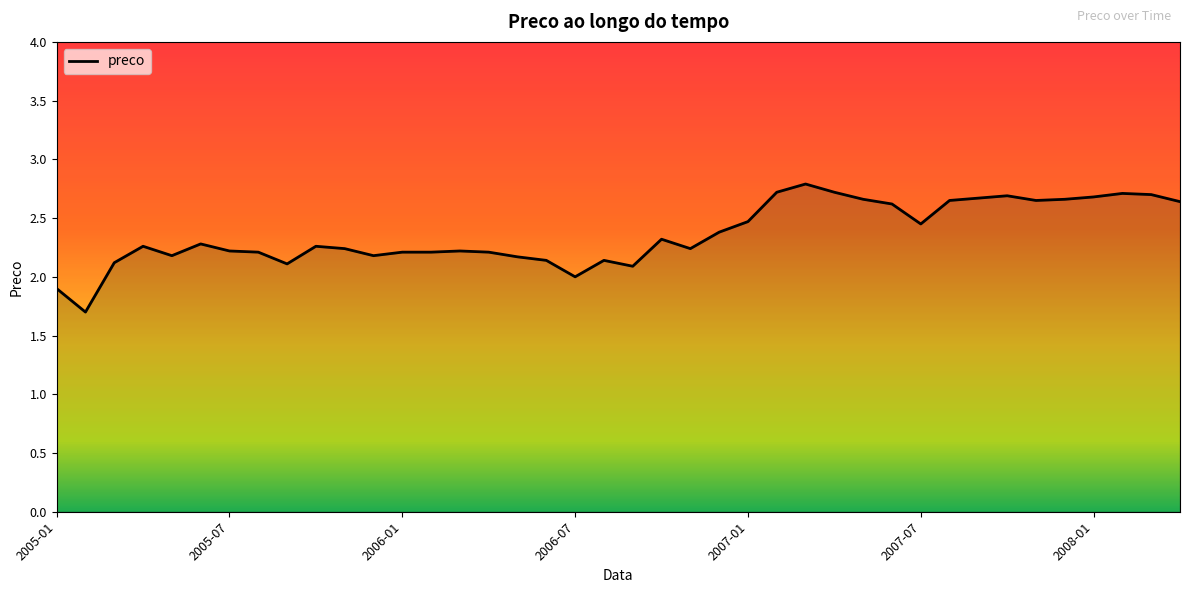

The chart shows a value of 2.8 at 2005-02. True or false?

False